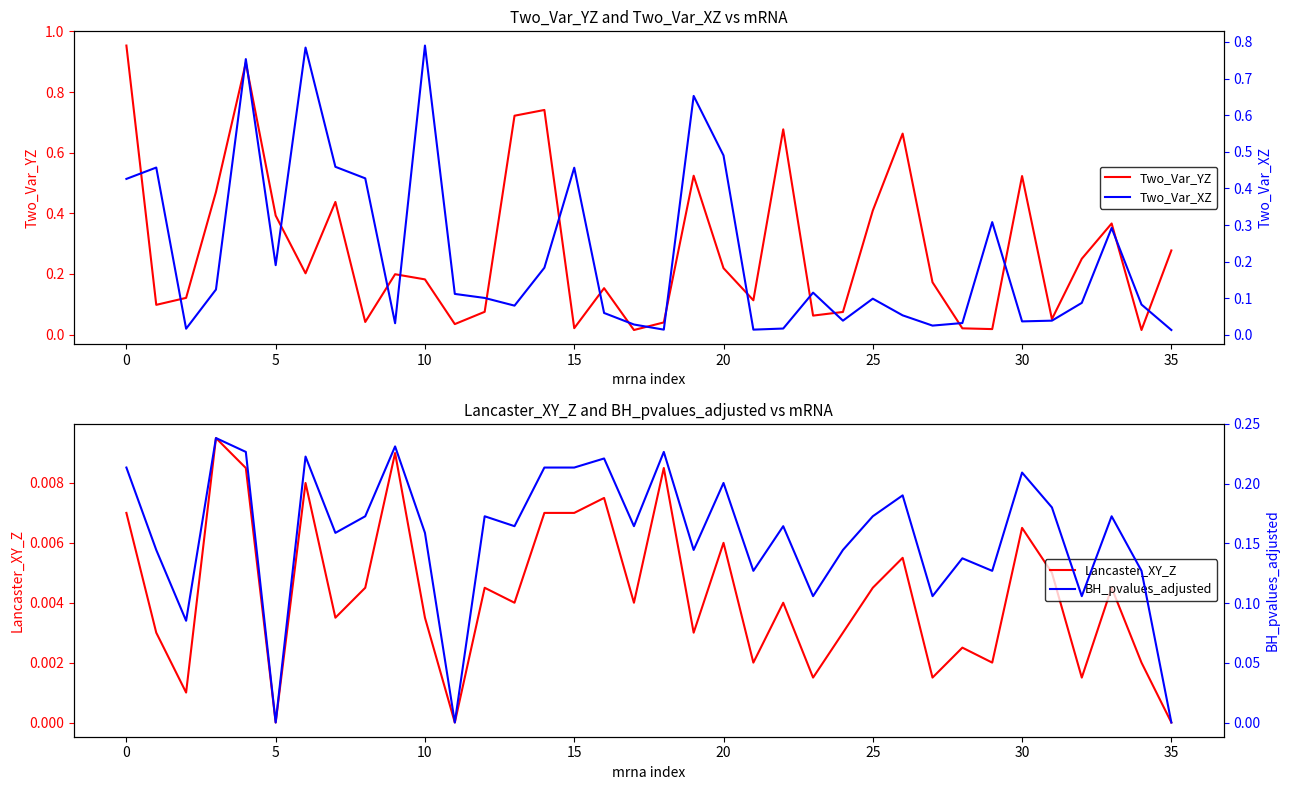

Does the chart have visible grid lines?

No